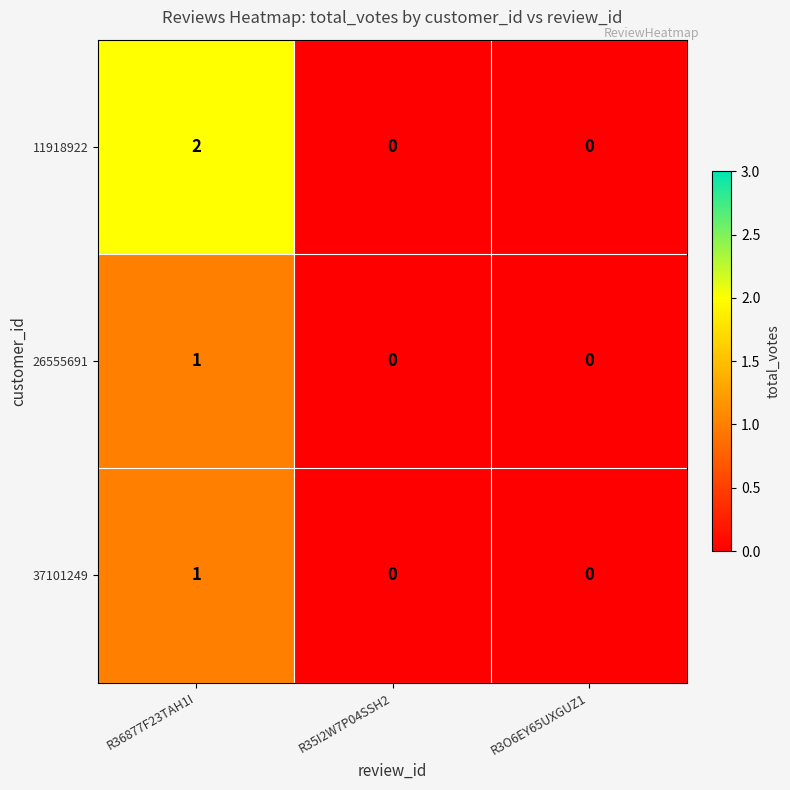

Reading left to right, list all the values displayed in this chart.

11918922: R36877F23TAH1I=2	R35I2W7P04SSH2=0	R3O6EY65UXGUZ1=0
26555691: R36877F23TAH1I=1	R35I2W7P04SSH2=0	R3O6EY65UXGUZ1=0
37101249: R36877F23TAH1I=1	R35I2W7P04SSH2=0	R3O6EY65UXGUZ1=0